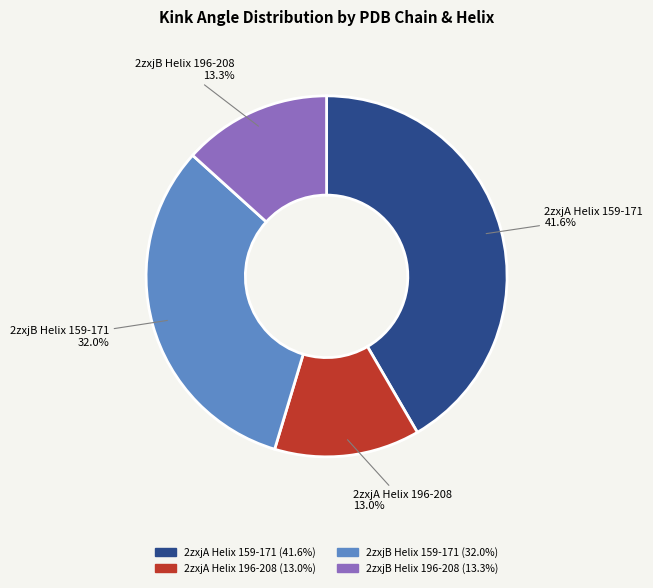

Count the number of slices in the pie.

4